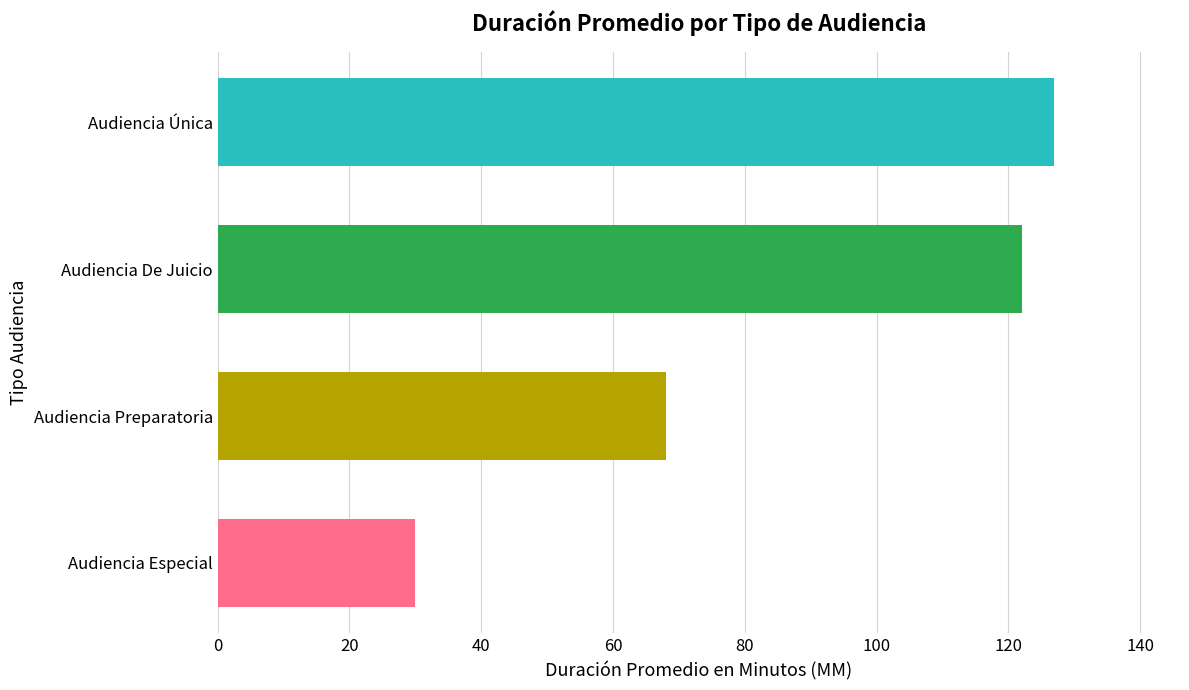

What is the change in value from Audiencia Especial to Audiencia Única?

+97